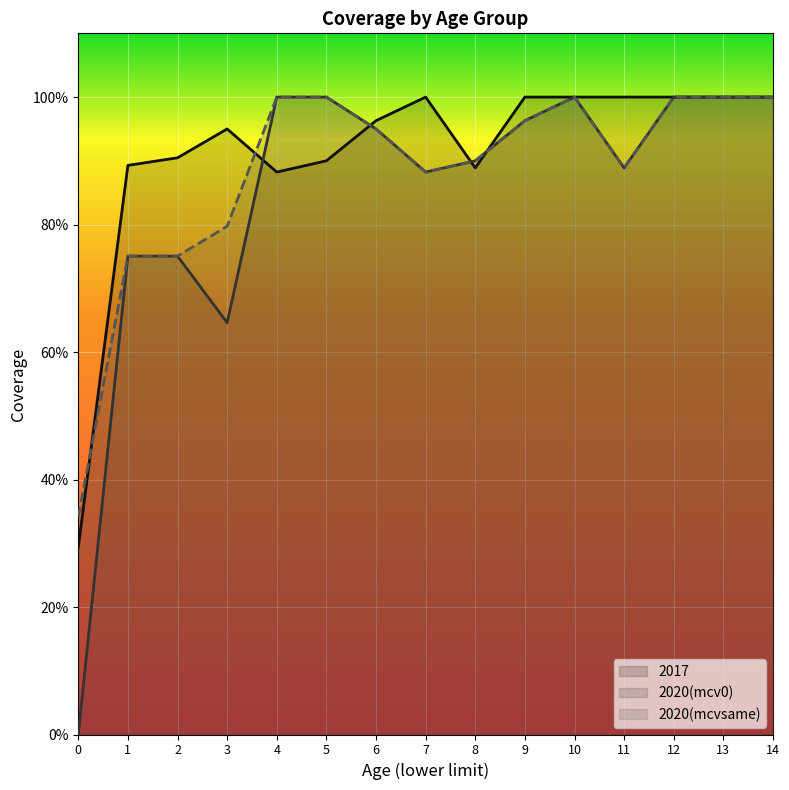

What value does the 2020(mcv0) series have at 13?

1.0